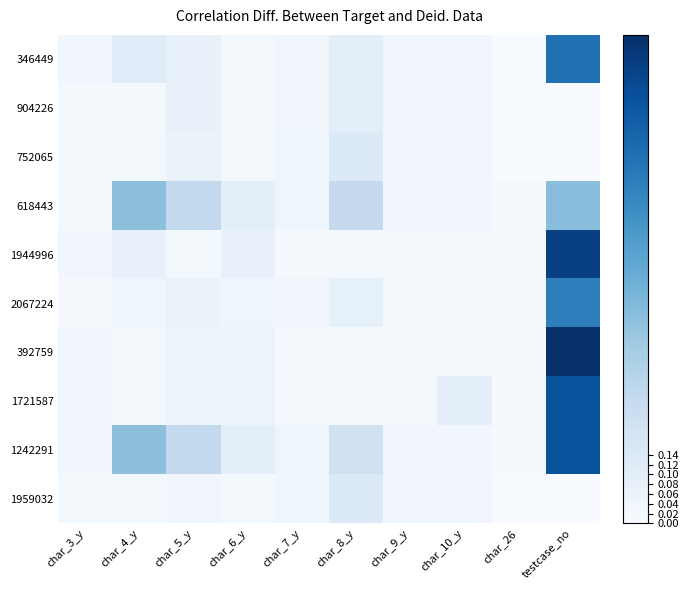

List the series in order of their peak value, highest first.

392759, 1944996, 1721587, 1242291, 346449, 2067224, 618443, 752065, 1959032, 904226